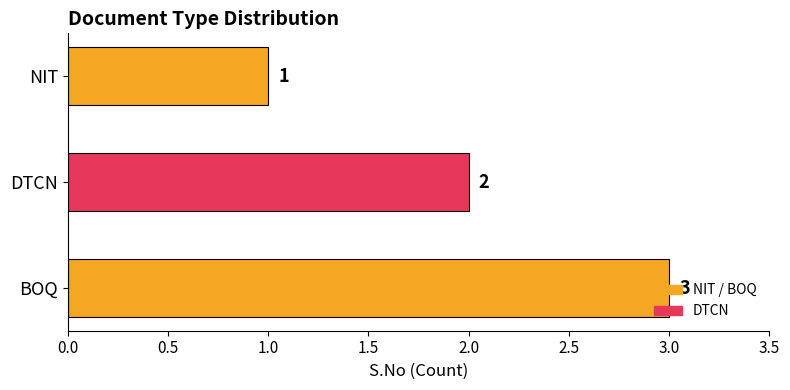

How many bars are there in total?

3